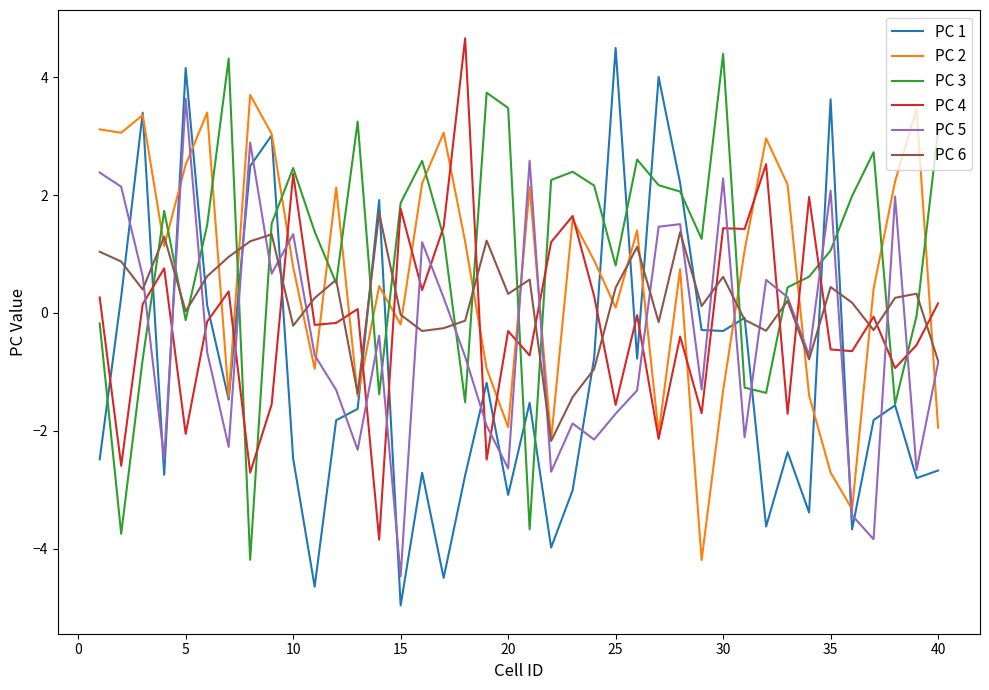

Is this an area chart (filled region under the line)?

No